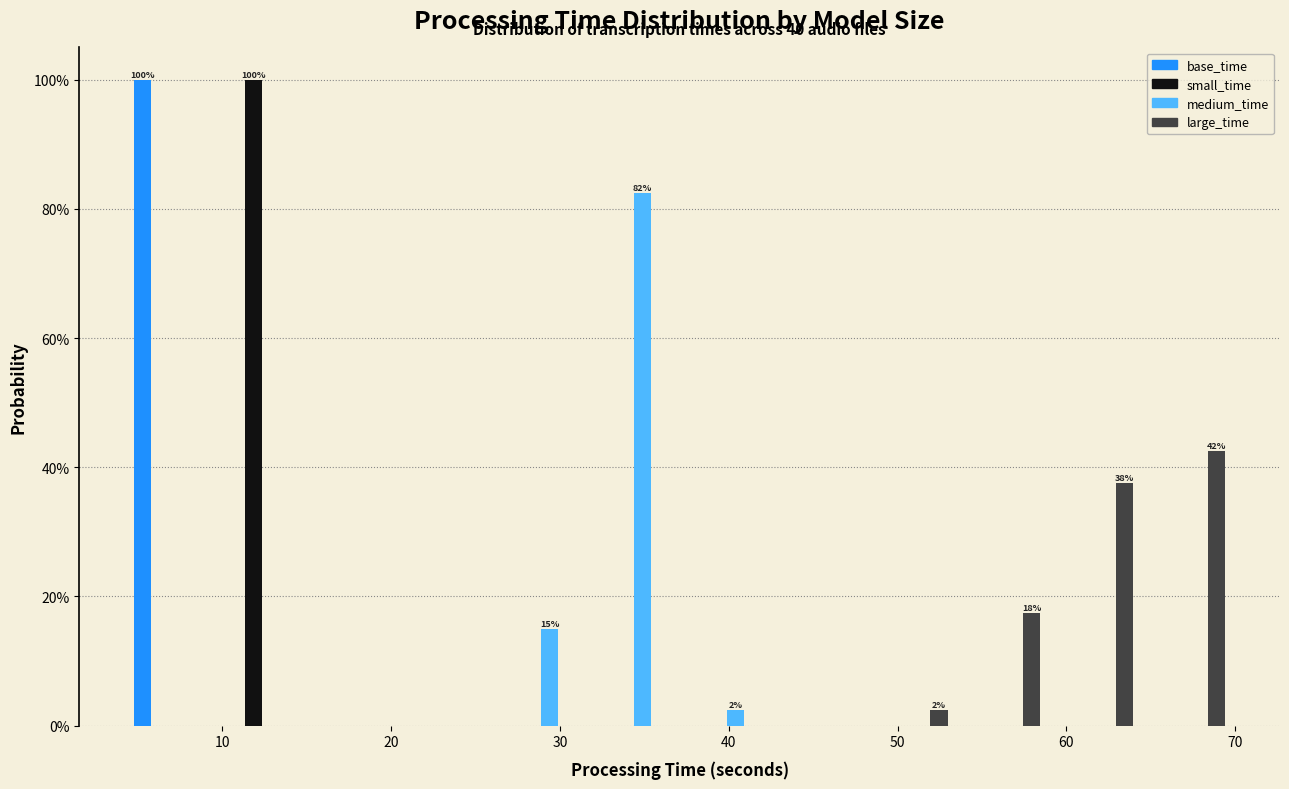

In the small_time series, which range on the x-axis has the tallest bar?

10 to 15